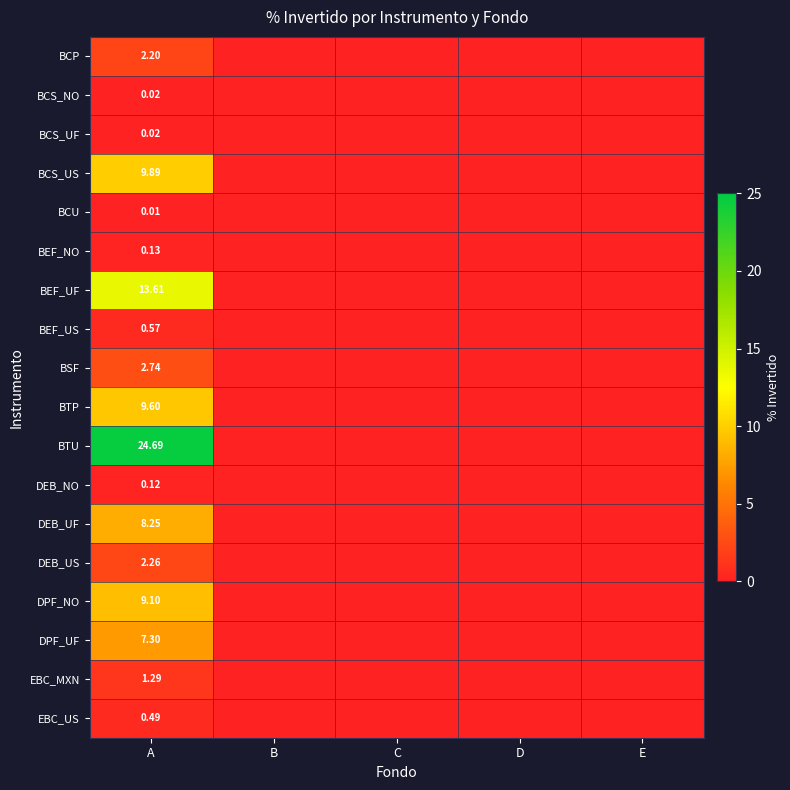

Rank the series at B from highest to lowest value.

BCP, BCS_NO, BCS_UF, BCS_US, BCU, BEF_NO, BEF_UF, BEF_US, BSF, BTP, BTU, DEB_NO, DEB_UF, DEB_US, DPF_NO, DPF_UF, EBC_MXN, EBC_US